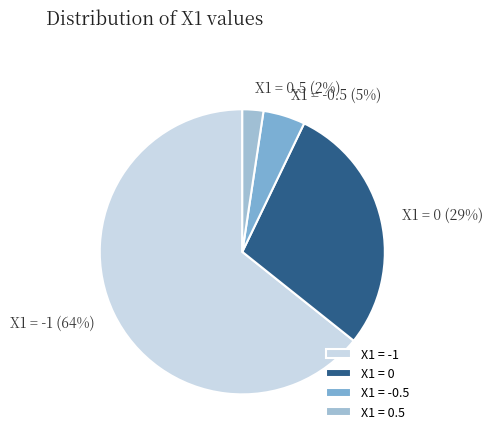

Is there a majority slice in this chart?

Yes